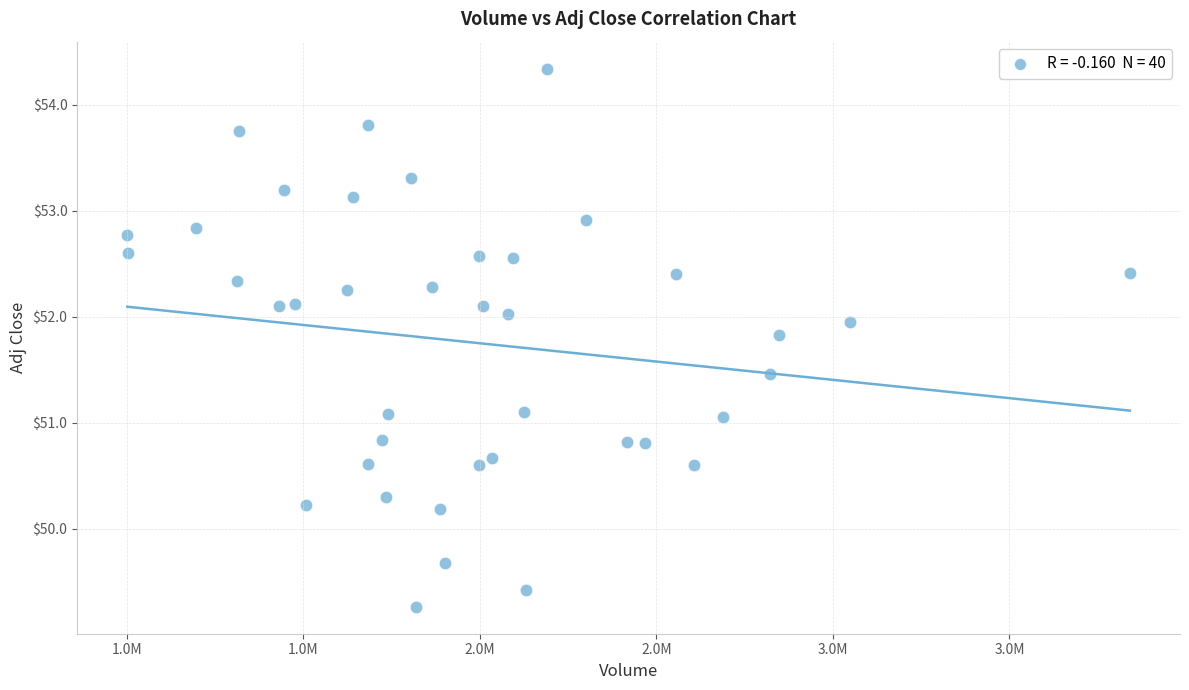

What is the range of Y values (max minus min)?

5.1